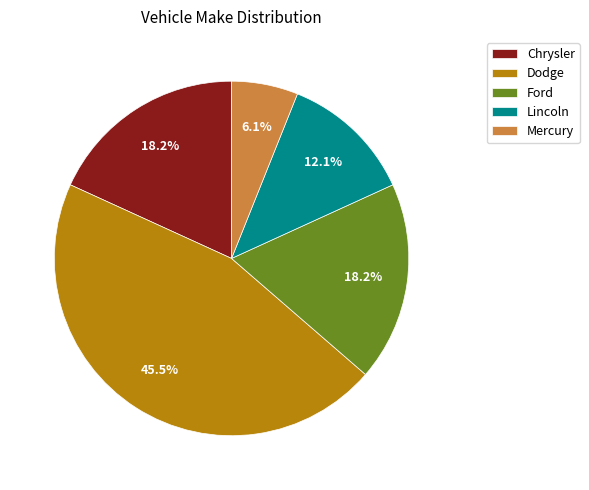

Does Mercury represent more than half of the total?

No